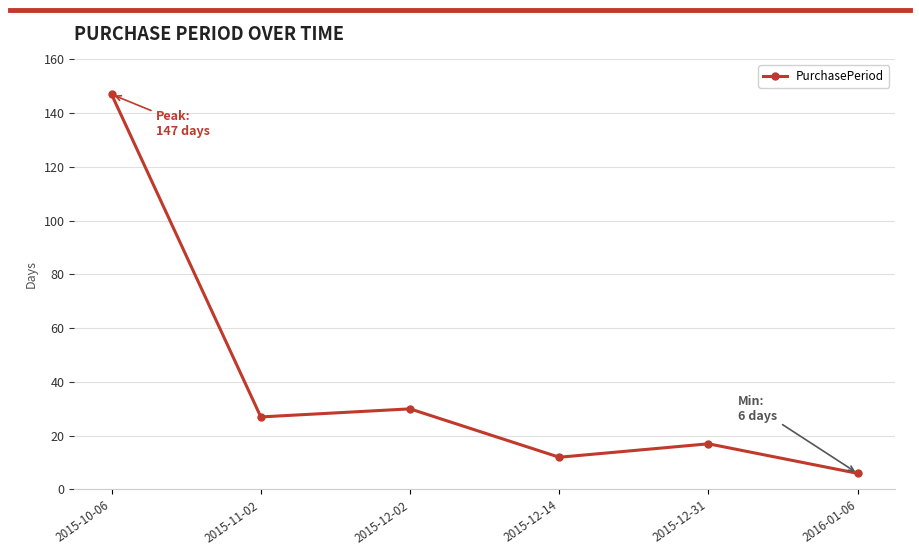

Where does the data first go above 27?

2015-10-06